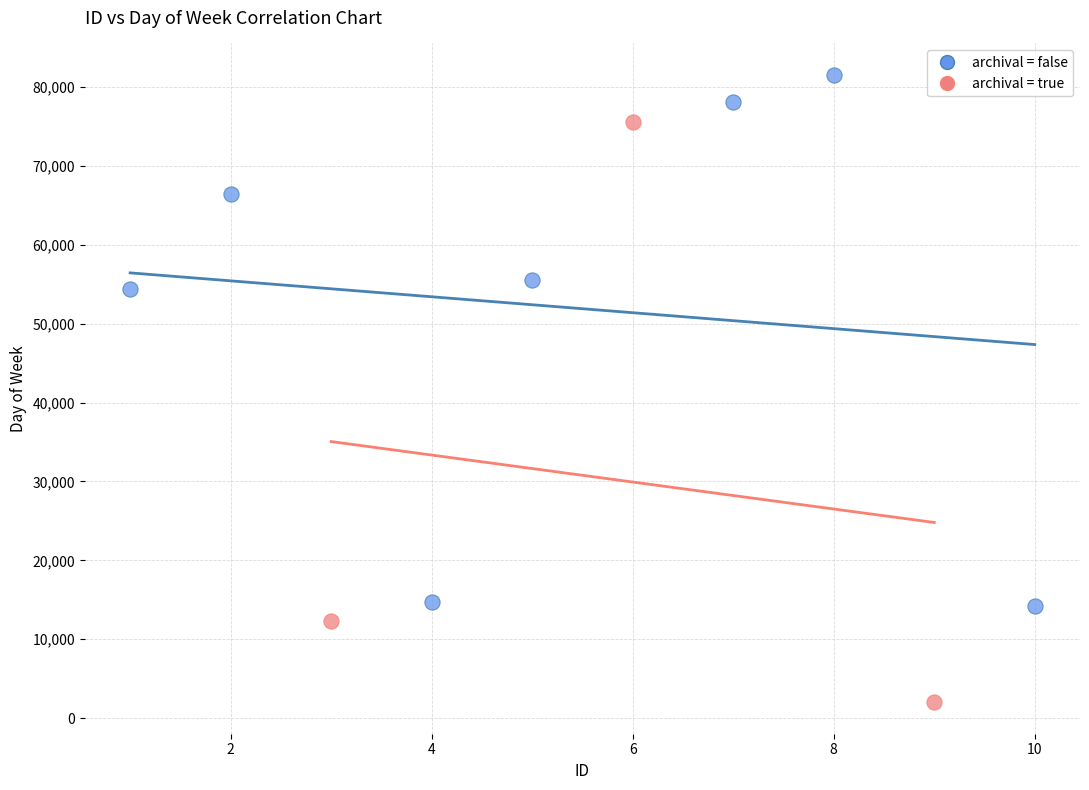

Which series contains the highest Y value?

archival = false